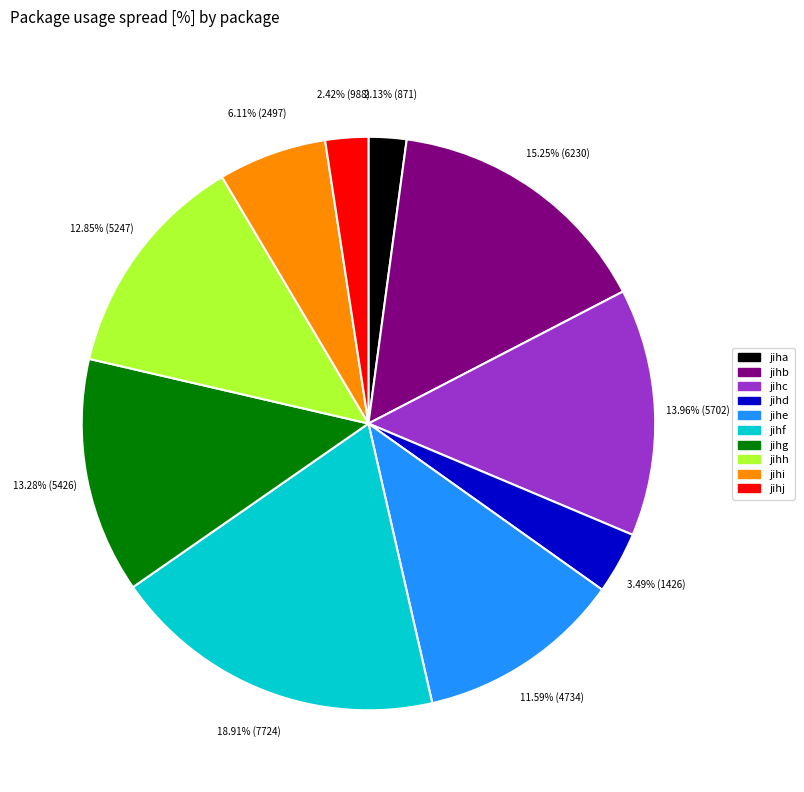

Combined, what portion of the pie is jihj and jihe?

14.0%